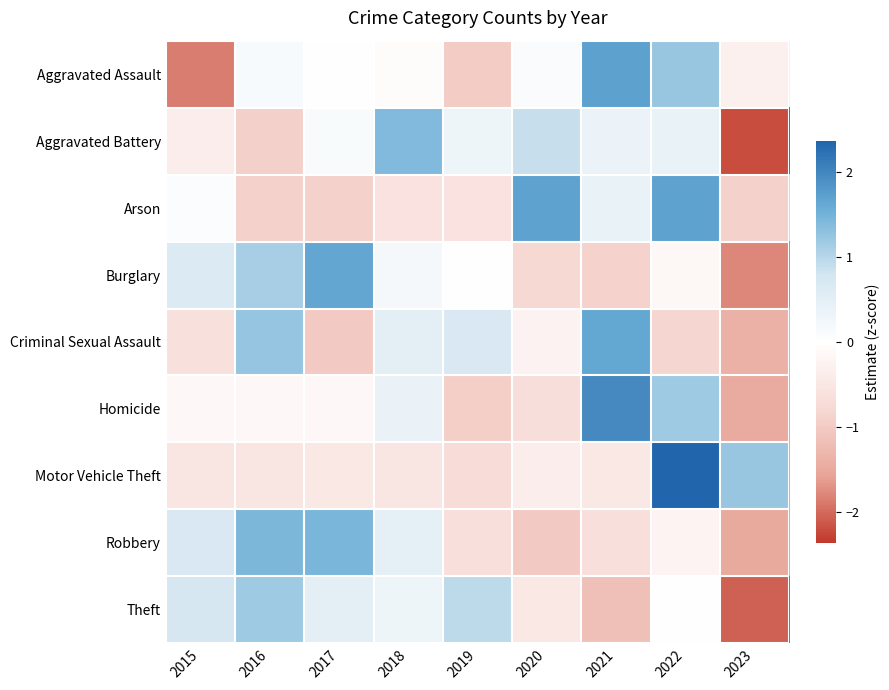

Which series changed the most between 2016 and 2019?

Robbery